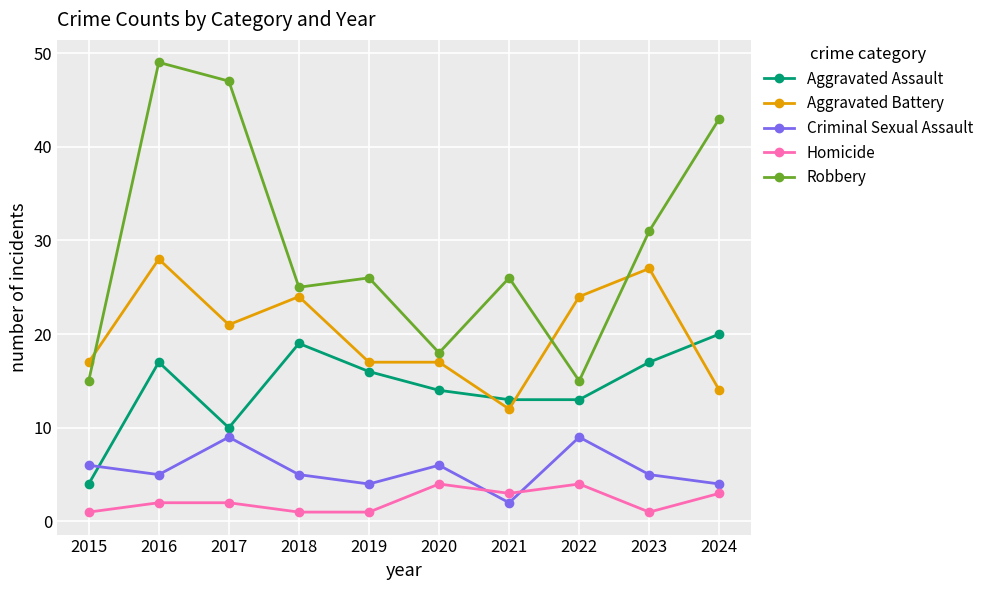

Reading left to right, extract all data points from this chart.

Aggravated Assault: 2015=4	2016=17	2017=10	2018=19	2019=16	2020=14	2021=13	2022=13	2023=17	2024=20
Aggravated Battery: 2015=17	2016=28	2017=21	2018=24	2019=17	2020=17	2021=12	2022=24	2023=27	2024=14
Criminal Sexual Assault: 2015=6	2016=5	2017=9	2018=5	2019=4	2020=6	2021=2	2022=9	2023=5	2024=4
Homicide: 2015=1	2016=2	2017=2	2018=1	2019=1	2020=4	2021=3	2022=4	2023=1	2024=3
Robbery: 2015=15	2016=49	2017=47	2018=25	2019=26	2020=18	2021=26	2022=15	2023=31	2024=43